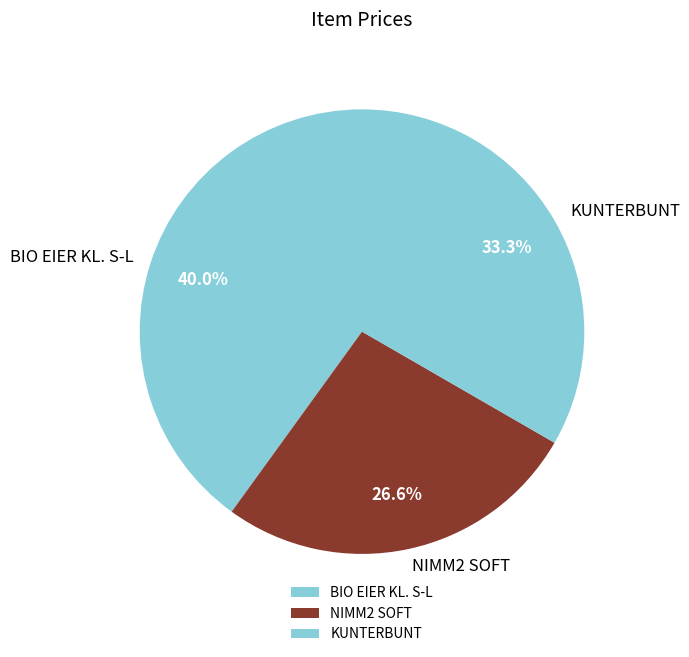

To the nearest percent, what is the difference between the KUNTERBUNT and BIO EIER KL. S-L slice percentages?

7%